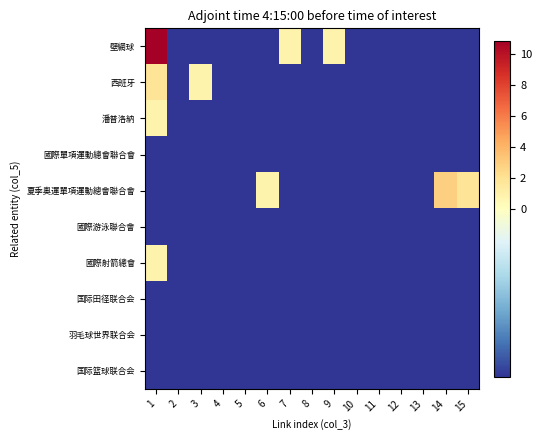

Reading left to right, what are all the values shown in this chart?

壁網球: 1=10.8	2=-0.2	3=-0.2	4=-0.2	5=-0.2	6=-0.2	7=0.8	8=-0.2	9=0.8	10=-0.2	11=-0.2	12=-0.2	13=-0.2	14=-0.2	15=-0.2
西班牙: 1=1.8	2=-0.2	3=0.8	4=-0.2	5=-0.2	6=-0.2	7=-0.2	8=-0.2	9=-0.2	10=-0.2	11=-0.2	12=-0.2	13=-0.2	14=-0.2	15=-0.2
潘普洛納: 1=0.8	2=-0.2	3=-0.2	4=-0.2	5=-0.2	6=-0.2	7=-0.2	8=-0.2	9=-0.2	10=-0.2	11=-0.2	12=-0.2	13=-0.2	14=-0.2	15=-0.2
國際單項運動總會聯合會: 1=-0.2	2=-0.2	3=-0.2	4=-0.2	5=-0.2	6=-0.2	7=-0.2	8=-0.2	9=-0.2	10=-0.2	11=-0.2	12=-0.2	13=-0.2	14=-0.2	15=-0.2
夏季奧運單項運動總會聯合會: 1=-0.2	2=-0.2	3=-0.2	4=-0.2	5=-0.2	6=0.8	7=-0.2	8=-0.2	9=-0.2	10=-0.2	11=-0.2	12=-0.2	13=-0.2	14=2.8	15=1.8
國際游泳聯合會: 1=-0.2	2=-0.2	3=-0.2	4=-0.2	5=-0.2	6=-0.2	7=-0.2	8=-0.2	9=-0.2	10=-0.2	11=-0.2	12=-0.2	13=-0.2	14=-0.2	15=-0.2
國際射箭總會: 1=0.8	2=-0.2	3=-0.2	4=-0.2	5=-0.2	6=-0.2	7=-0.2	8=-0.2	9=-0.2	10=-0.2	11=-0.2	12=-0.2	13=-0.2	14=-0.2	15=-0.2
国际田径联合会: 1=-0.2	2=-0.2	3=-0.2	4=-0.2	5=-0.2	6=-0.2	7=-0.2	8=-0.2	9=-0.2	10=-0.2	11=-0.2	12=-0.2	13=-0.2	14=-0.2	15=-0.2
羽毛球世界联合会: 1=-0.2	2=-0.2	3=-0.2	4=-0.2	5=-0.2	6=-0.2	7=-0.2	8=-0.2	9=-0.2	10=-0.2	11=-0.2	12=-0.2	13=-0.2	14=-0.2	15=-0.2
国际篮球联合会: 1=-0.2	2=-0.2	3=-0.2	4=-0.2	5=-0.2	6=-0.2	7=-0.2	8=-0.2	9=-0.2	10=-0.2	11=-0.2	12=-0.2	13=-0.2	14=-0.2	15=-0.2